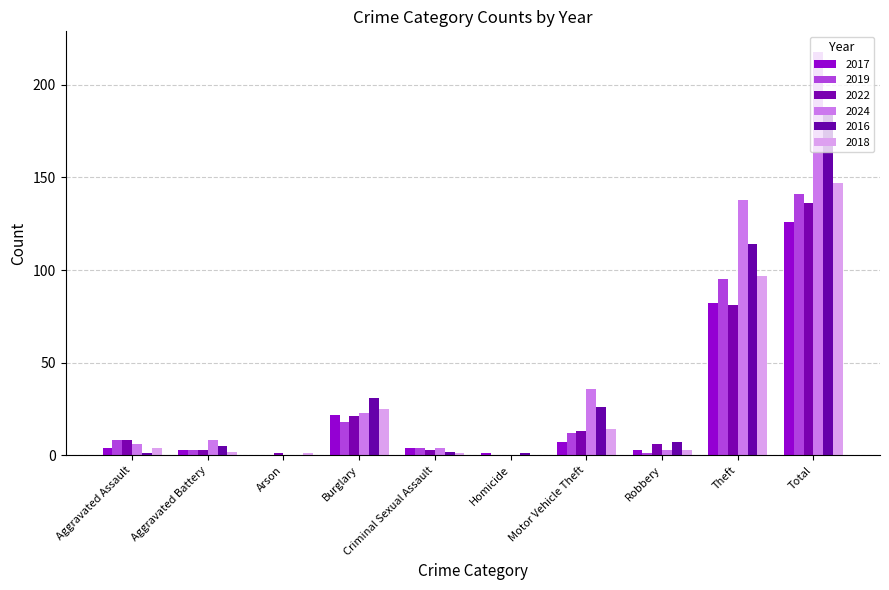

What is the value of the 2019 bar at the 5th from the left?

4